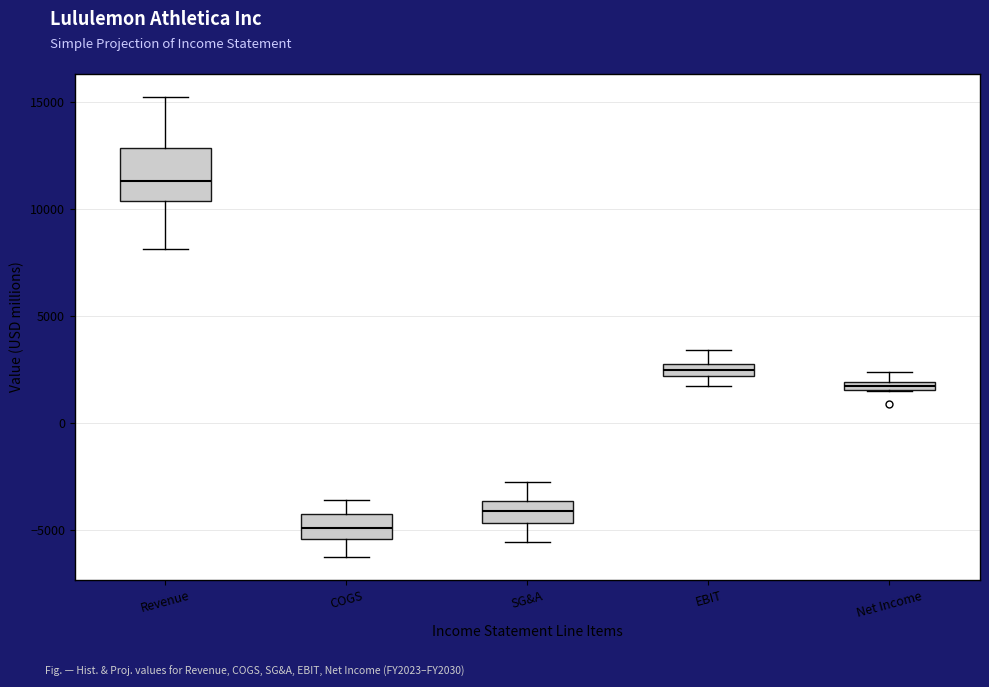

Which box is the tallest, from its lower edge to its upper edge?

Revenue